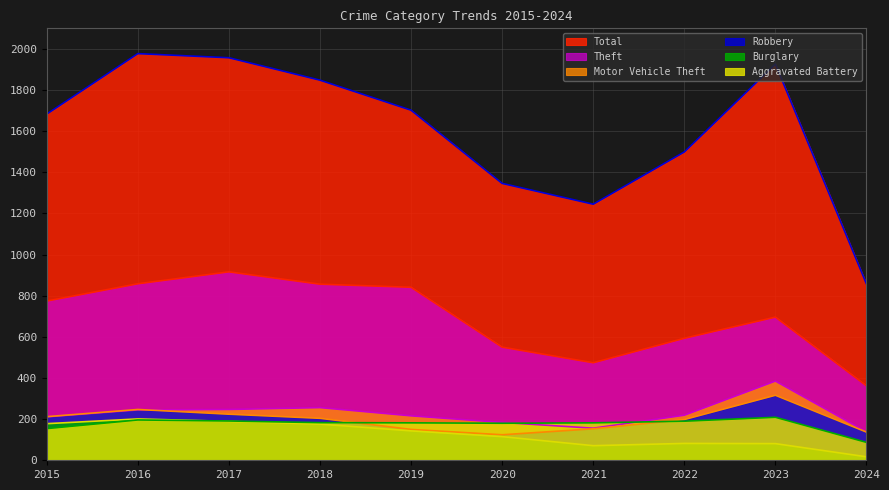

What is the total value across all series at 2022?

2781